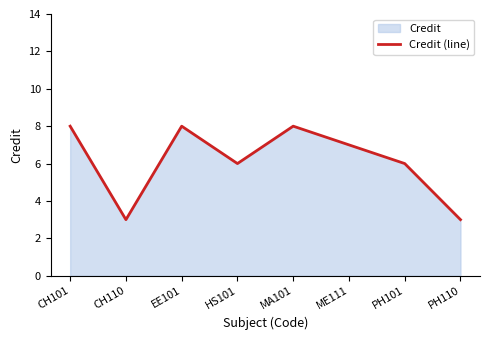

Approximately how many times larger is the value at CH110 compared to EE101?

0.4